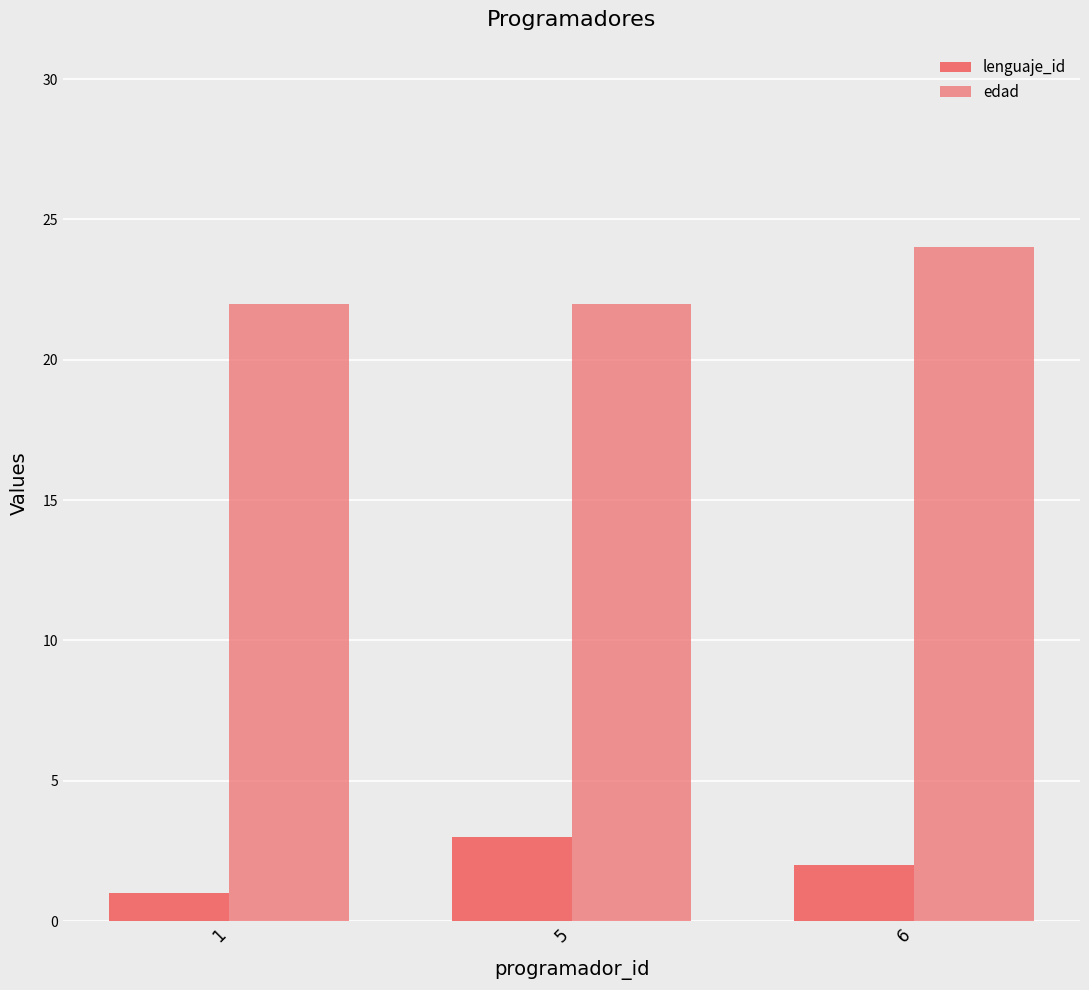

Reading right to left, list all the values displayed in this chart.

lenguaje_id: 2	3	1
edad: 24	22	22